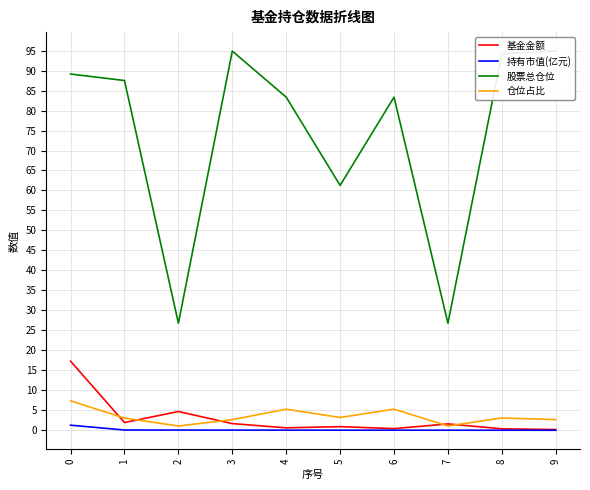

At how many categories does at least one series exceed 76?

7